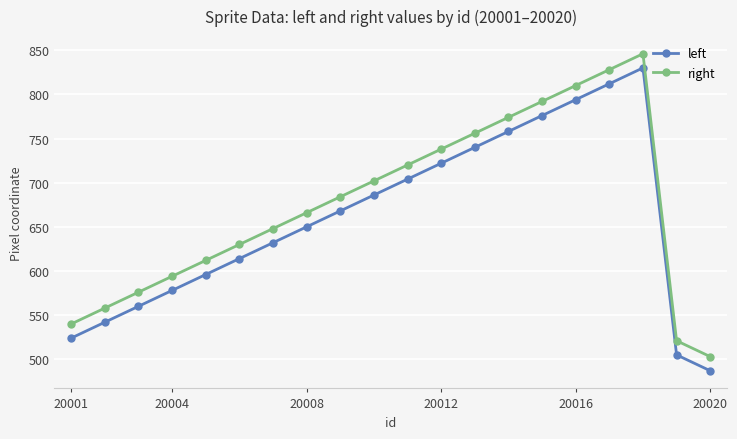

True or false: left and right cross at least once.

False